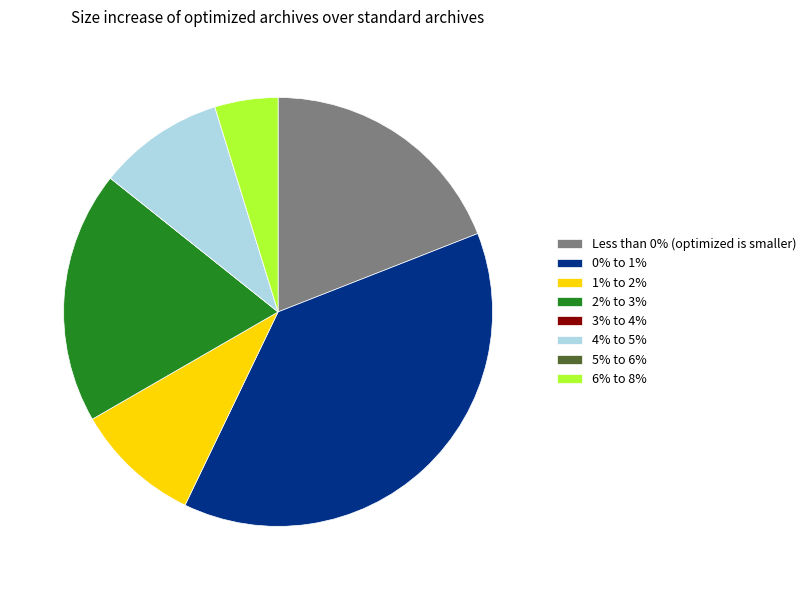

What is the ratio of the value at 1% to 2% to the value at Less than 0% (optimized is smaller)?

0.5